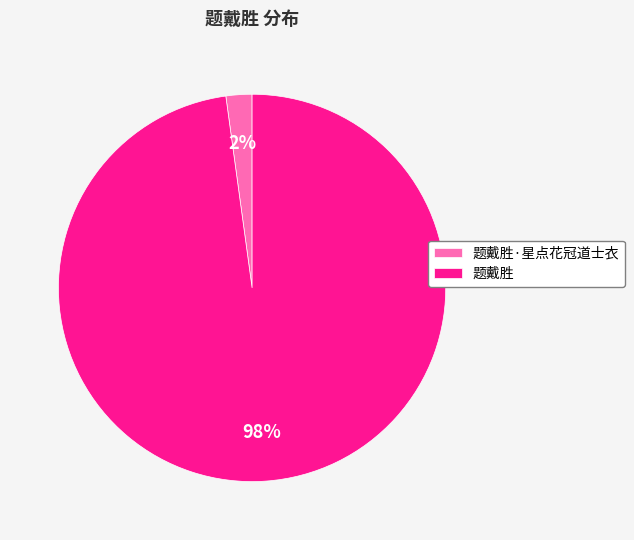

Do 题戴胜 and 题戴胜·星点花冠道士衣 together represent more than half of the pie?

Yes